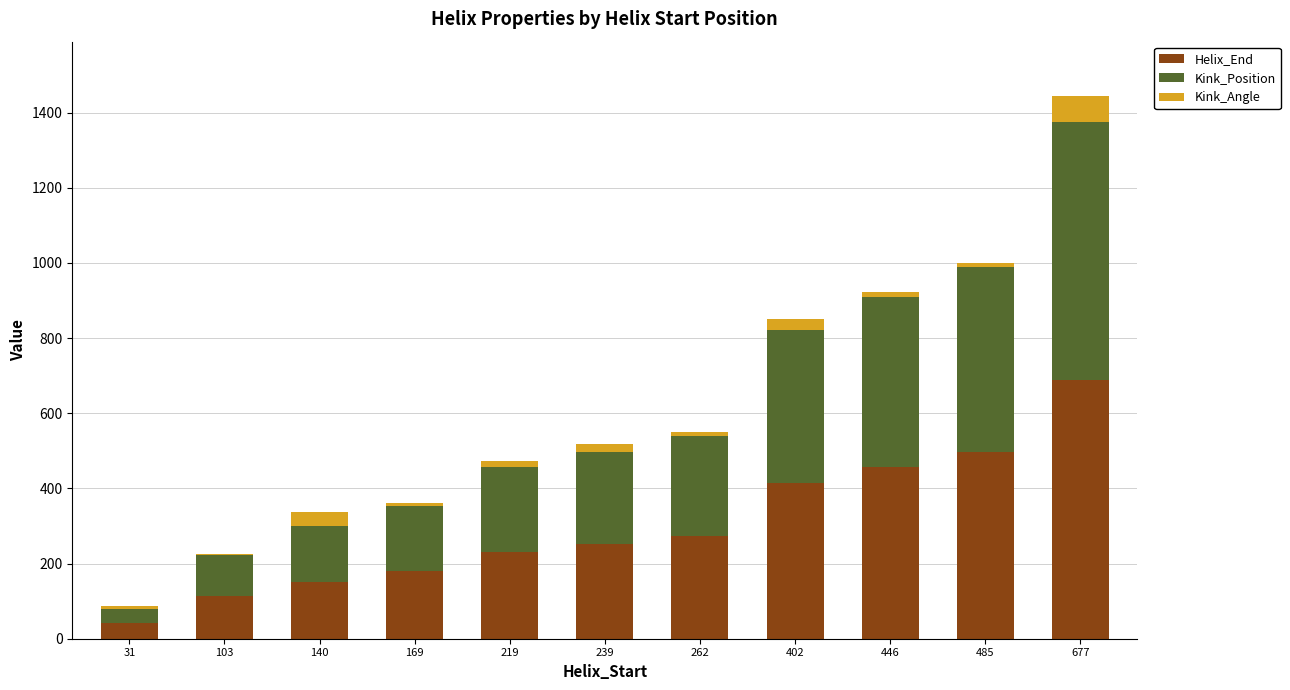

At which category is the sum across all series the highest?

677